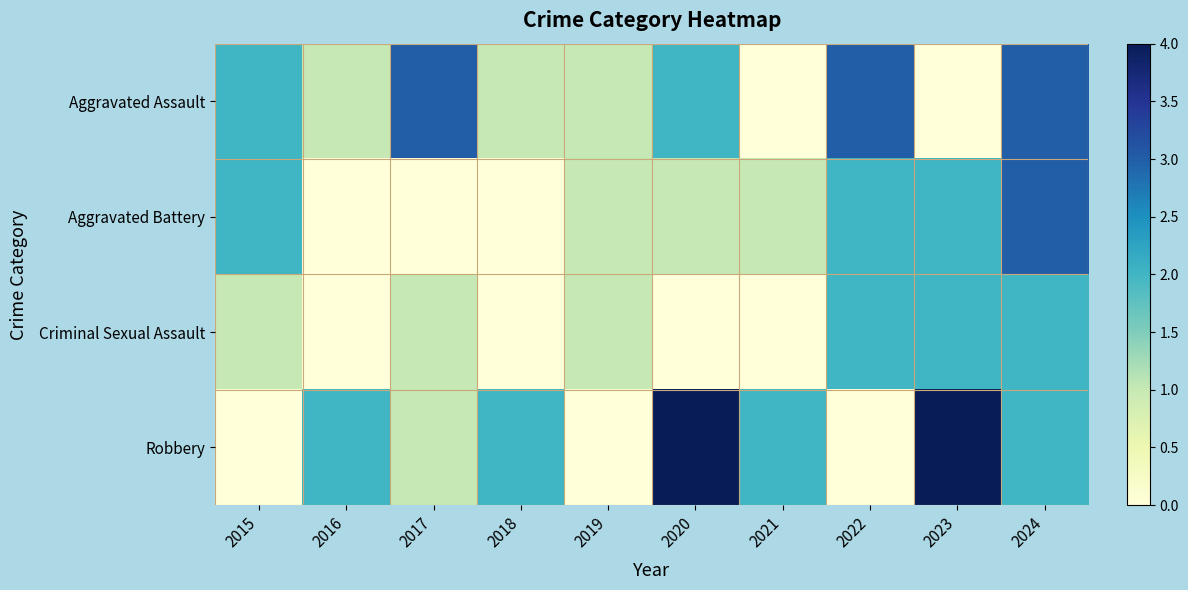

What is the total value across all series at 2016?

3